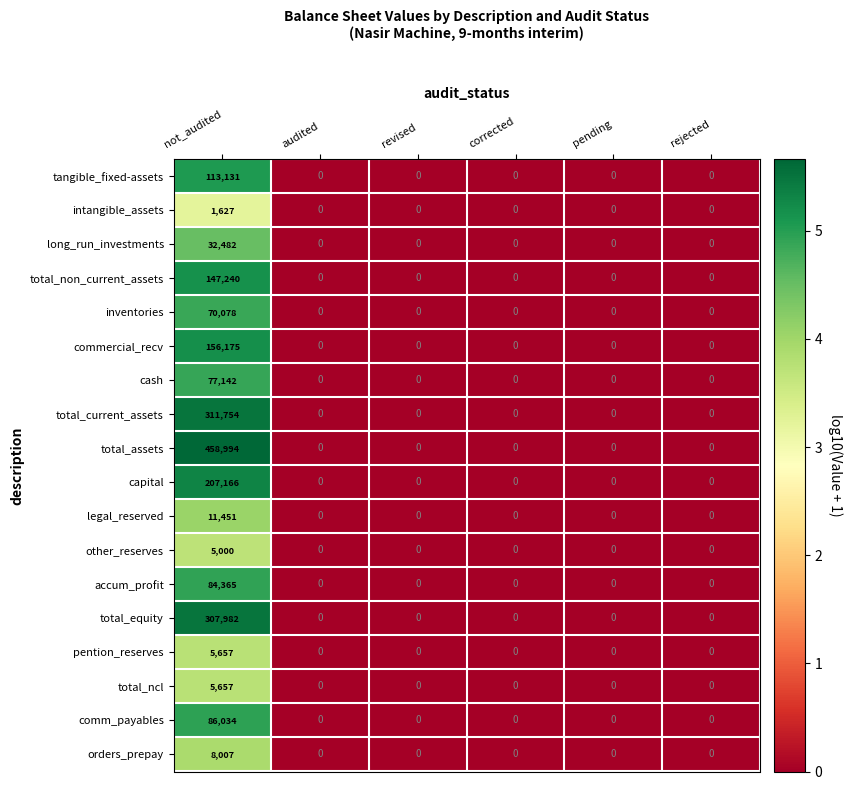

What is the greatest value displayed?

458994